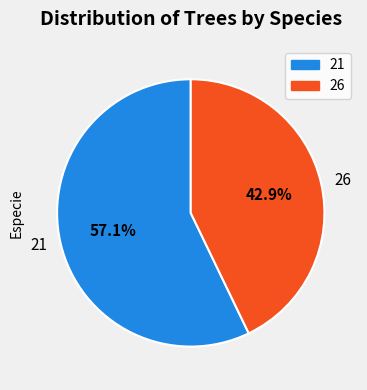

To the nearest percent, what portion does 21 represent?

57%